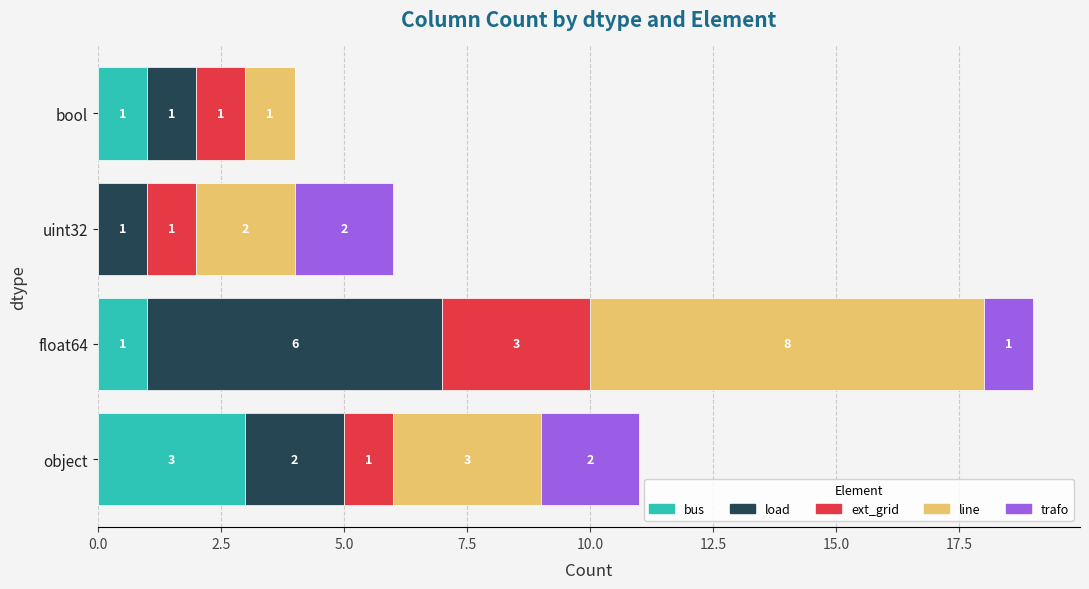

How many bus values are between 1 and 3?

3